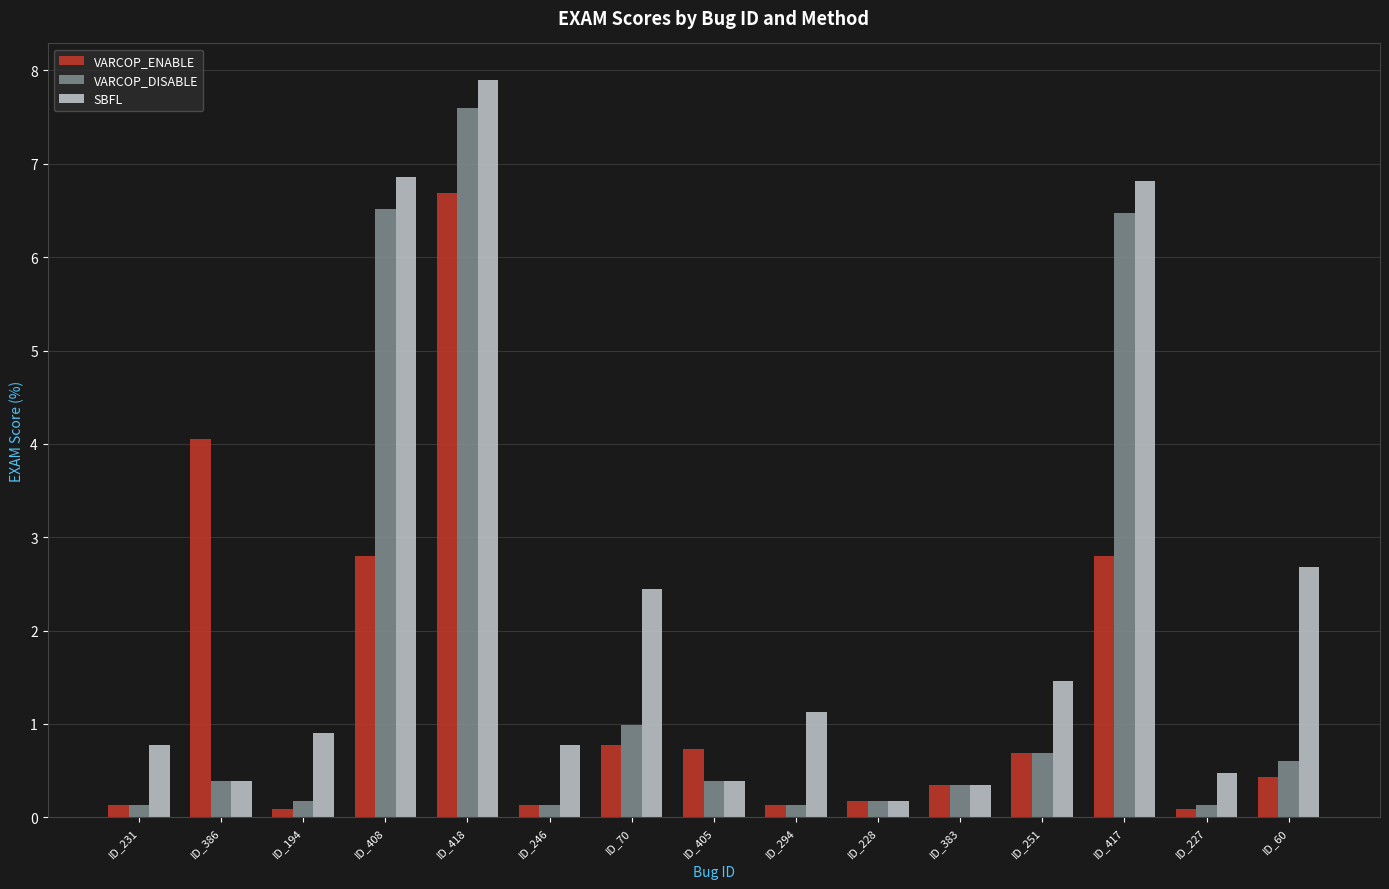

At which category is the sum across all series the highest?

ID_418